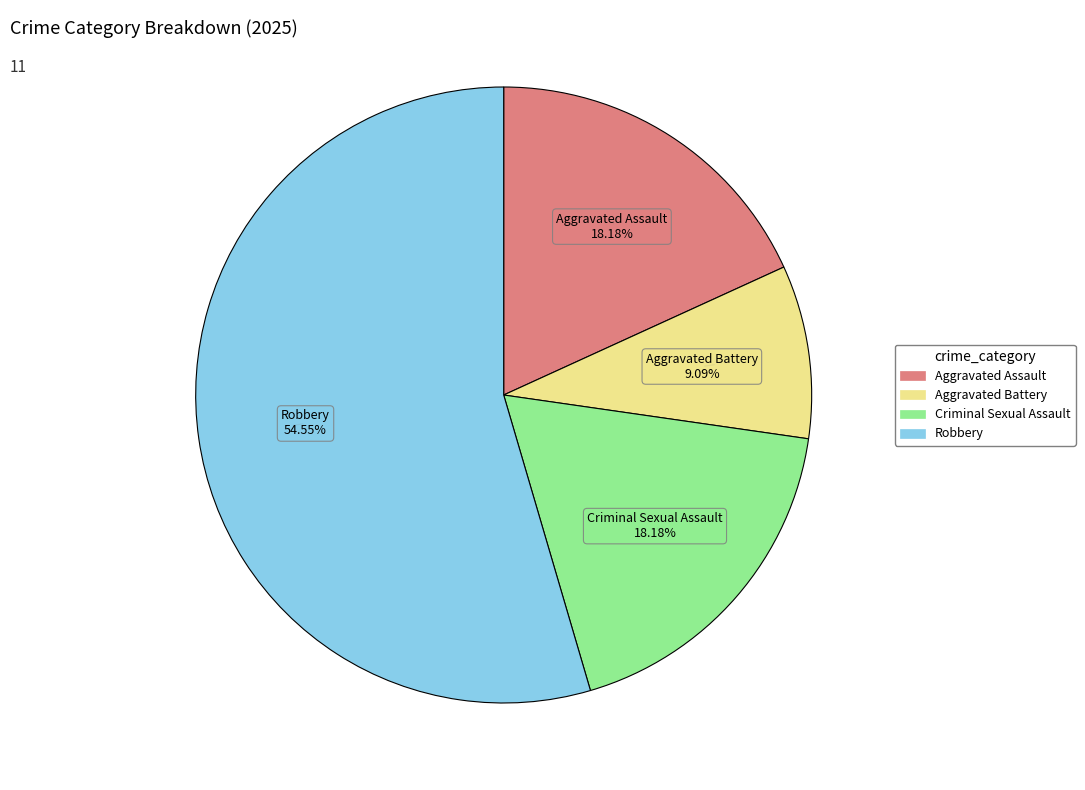

Which slice is the largest?

Robbery